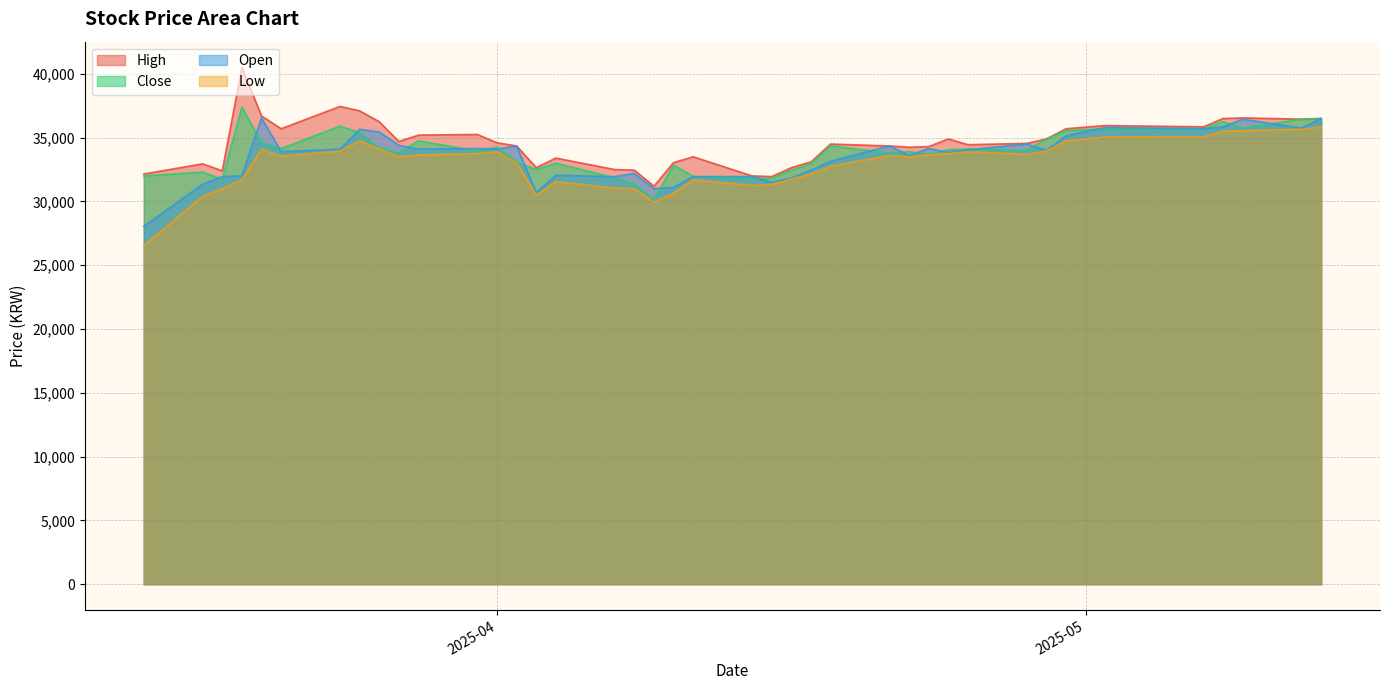

True or false: Low and Open intersect in this chart.

False